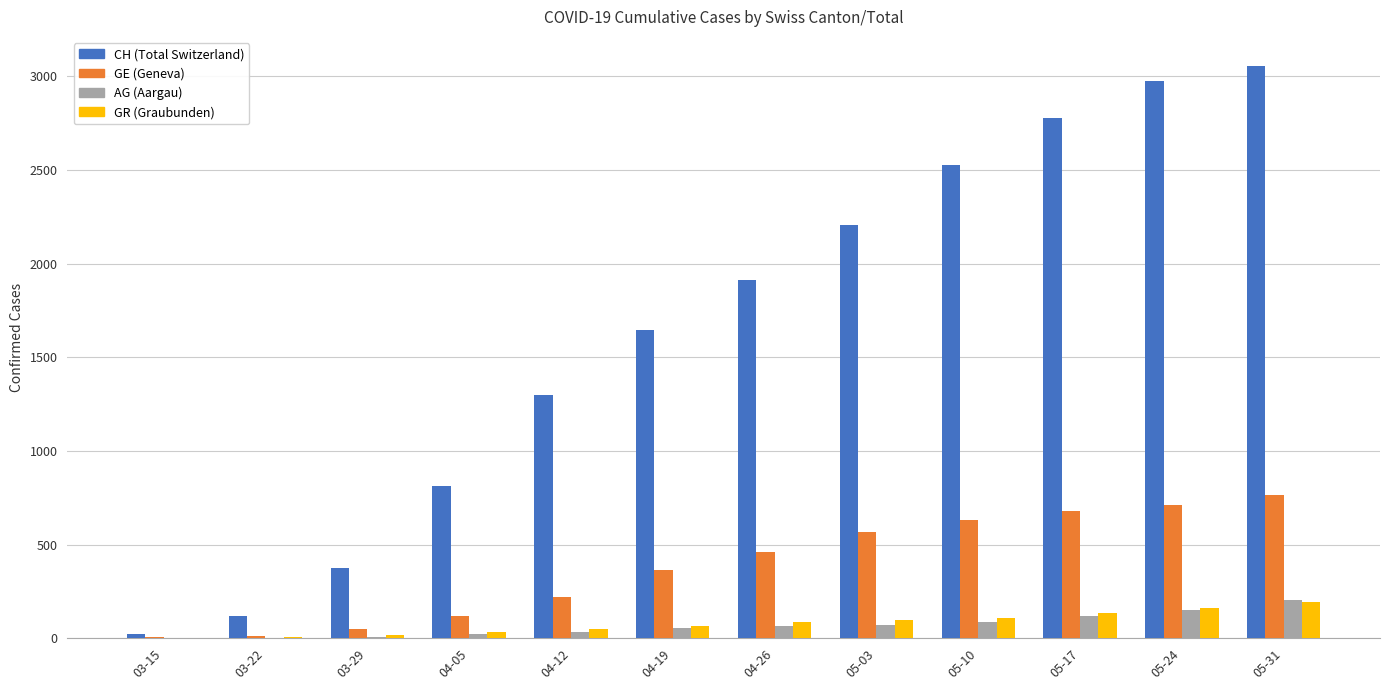

Where is CH (Total Switzerland) nearest to the value 1540?

04-19